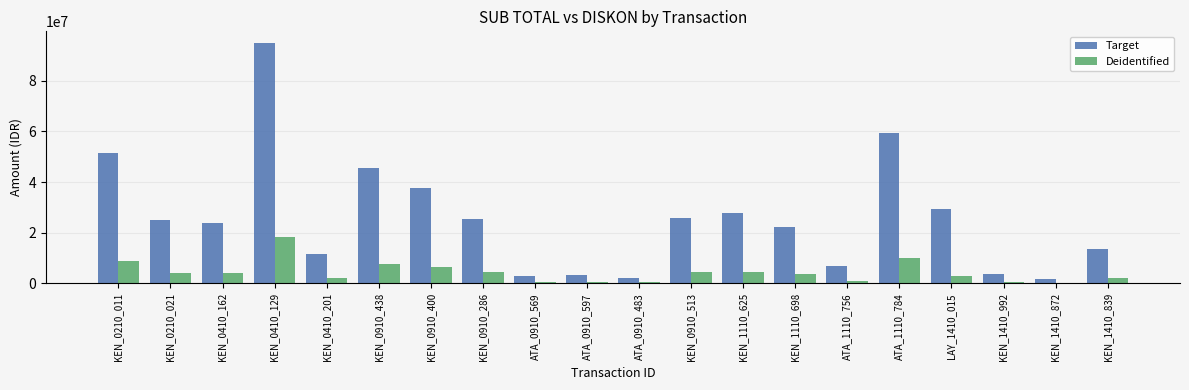

Is the value of Target at KEN_0410_129 greater than the value of Deidentified at KEN_0910_513?

Yes